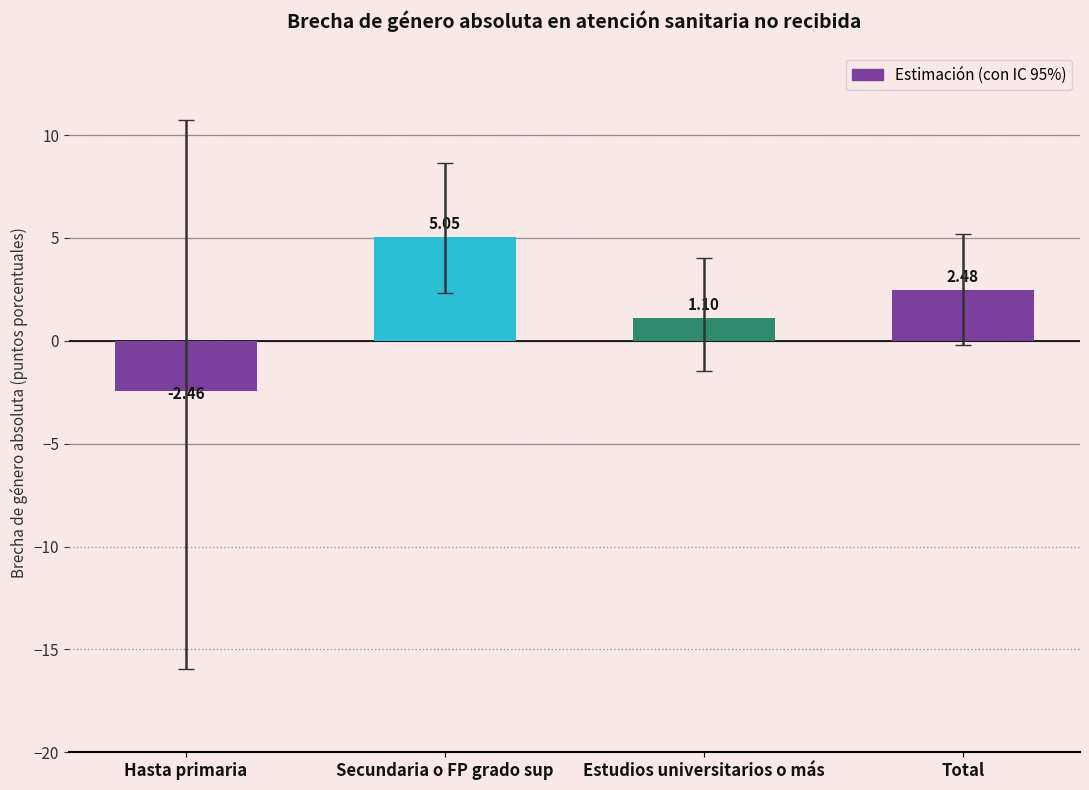

The value at Secundaria o FP grado sup is 2.8. True or false?

False